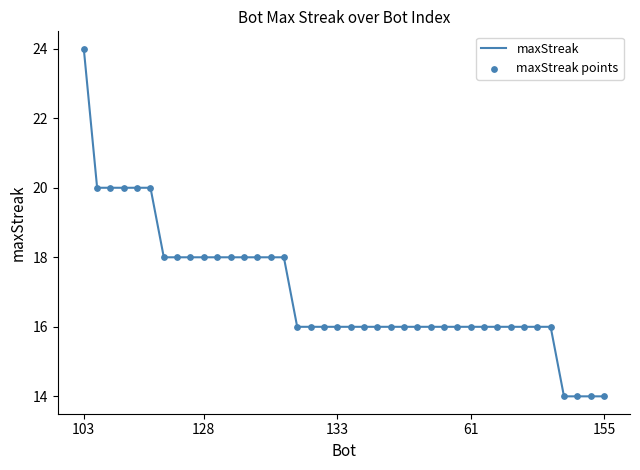

What is the difference between the maximum and minimum values?

10